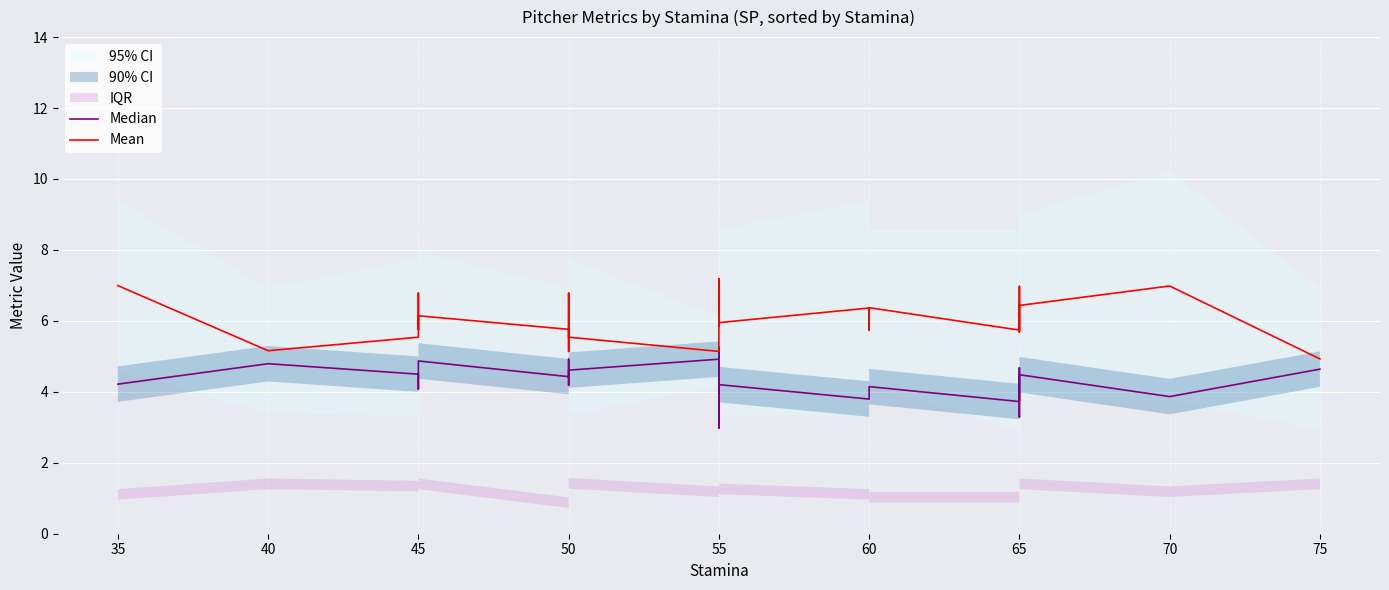

Read the Median value at 45.

4.1